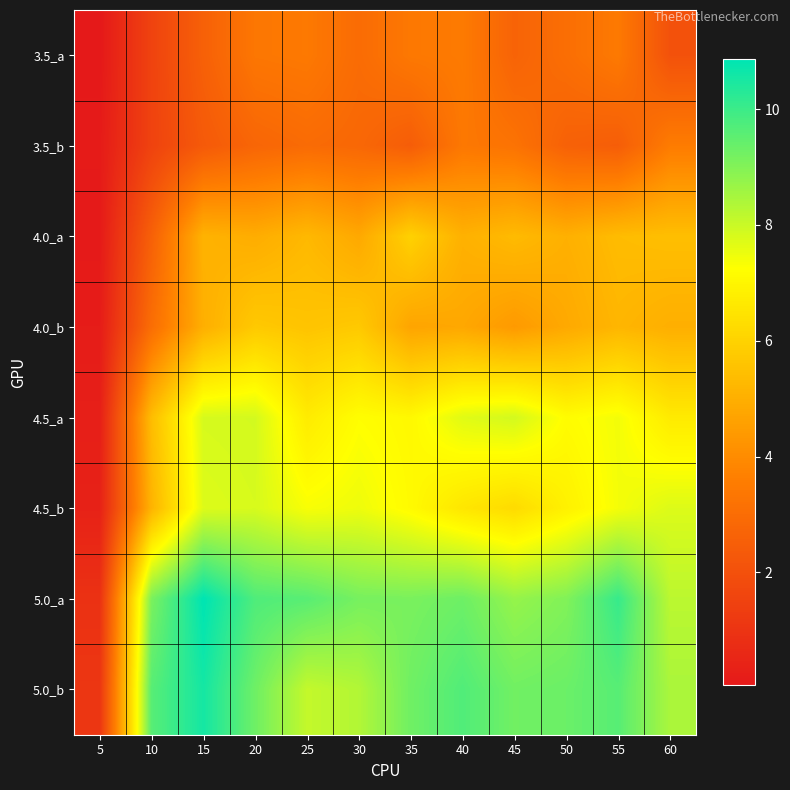

Which series has the largest total across all categories?

5.0_a